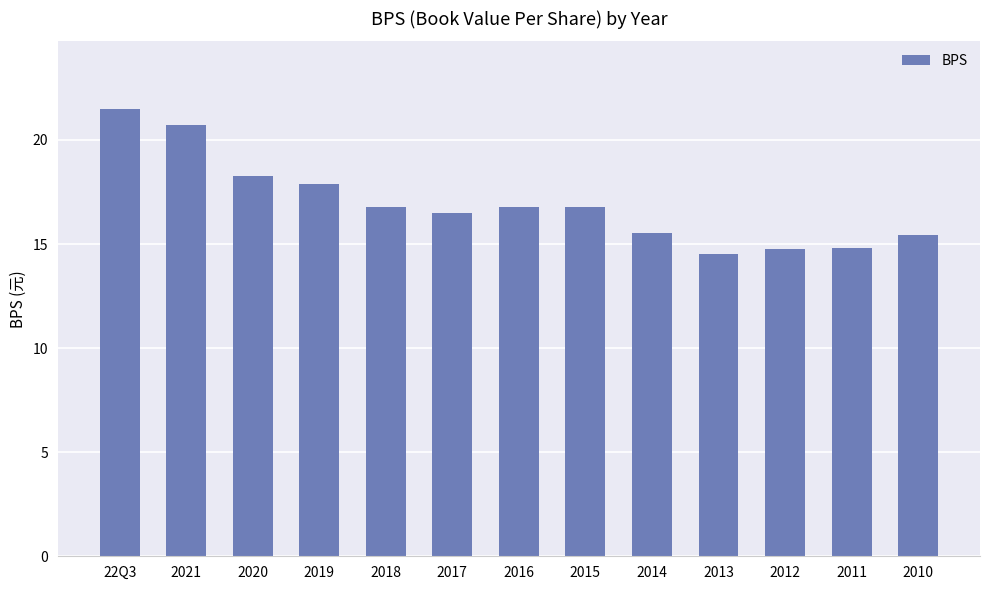

What is the change in value from 2014 to 2011?

-0.7